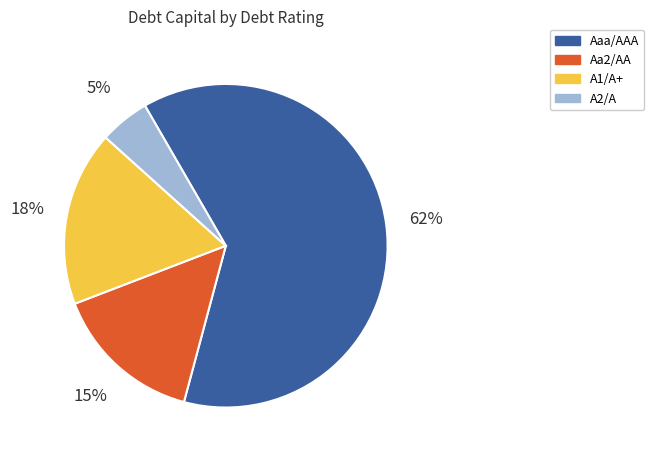

Do A2/A and A1/A+ together represent more than half of the pie?

No